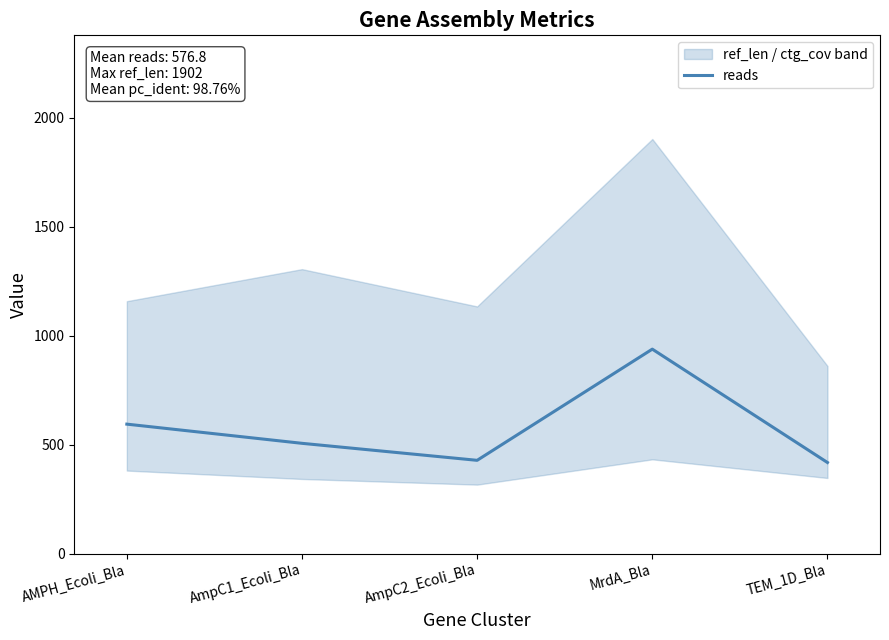

At which label is the value closest to 678?

AMPH_Ecoli_Bla